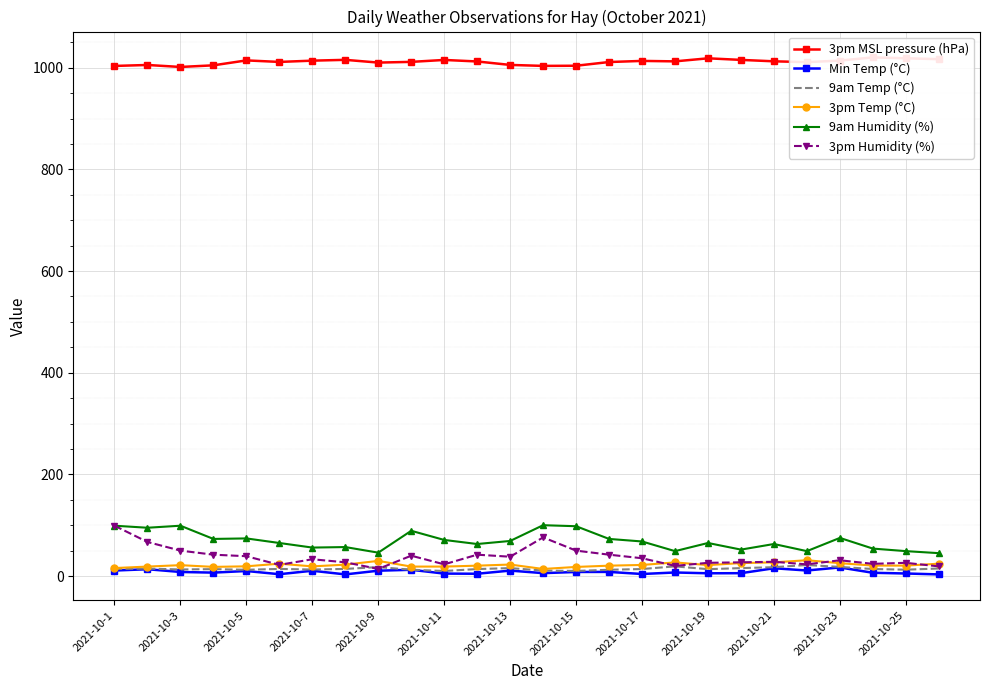

True or false: 9am Humidity (%) and Min Temp (°C) cross at least once.

False